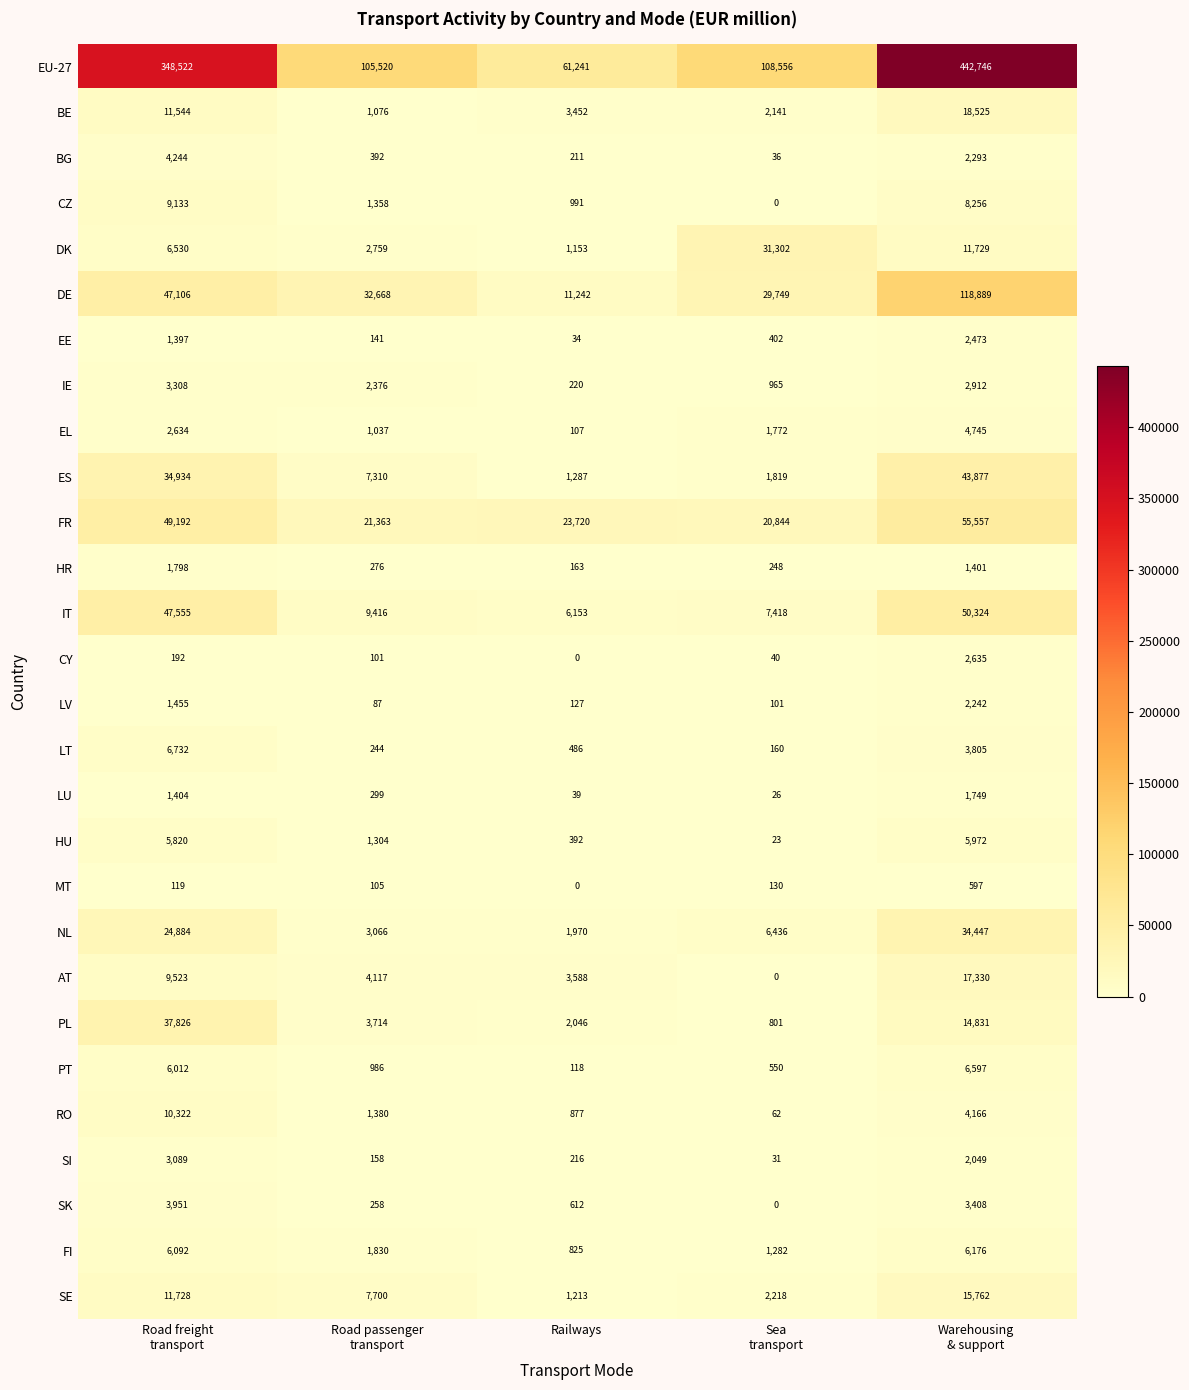

Rank the series at Road freight
transport from lowest to highest value.

MT, CY, EE, LU, LV, HR, EL, SI, IE, SK, BG, HU, PT, FI, DK, LT, CZ, AT, RO, BE, SE, NL, ES, PL, DE, IT, FR, EU-27